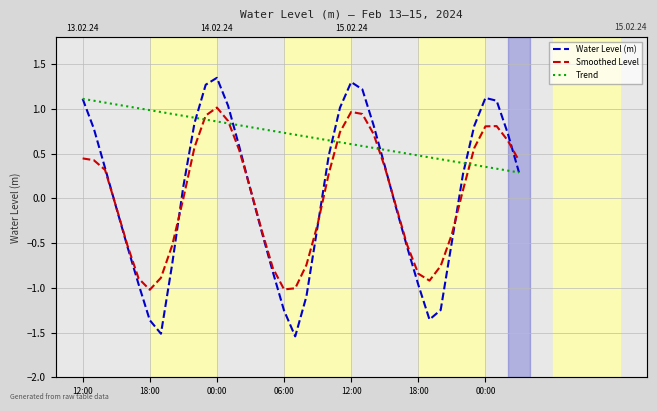

What is the sum of all Trend values?

28.1